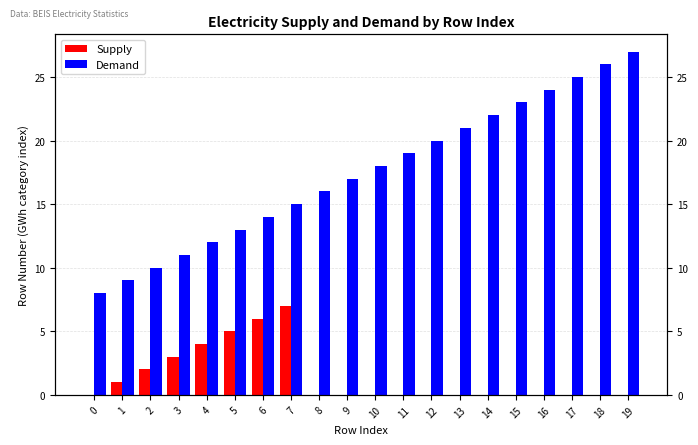

Rank the series by their maximum value, from highest to lowest.

Demand, Supply